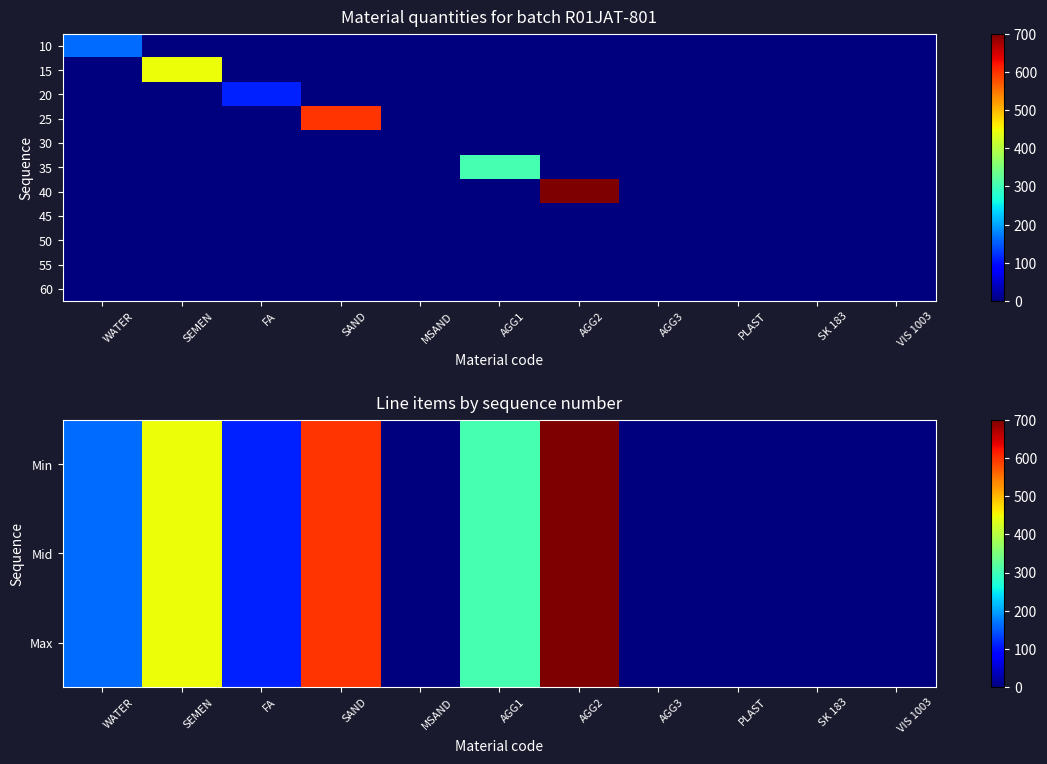

What is the difference between the highest and lowest values at WATER?

163.0